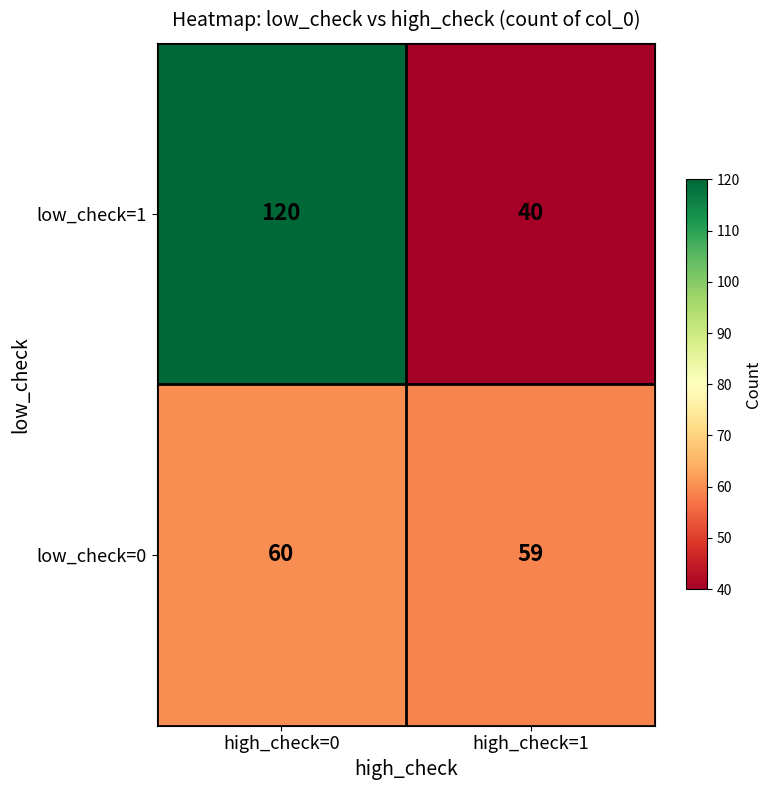

What is the total value across all series at high_check=0?

180